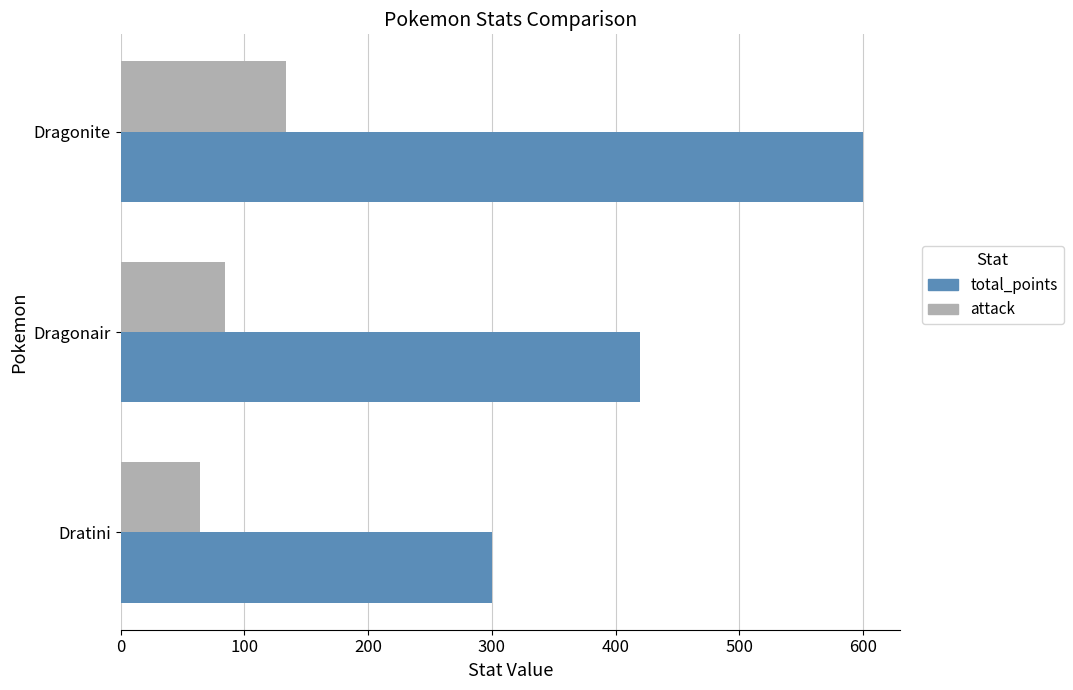

What is the difference between the maximum and minimum values in the attack series?

70